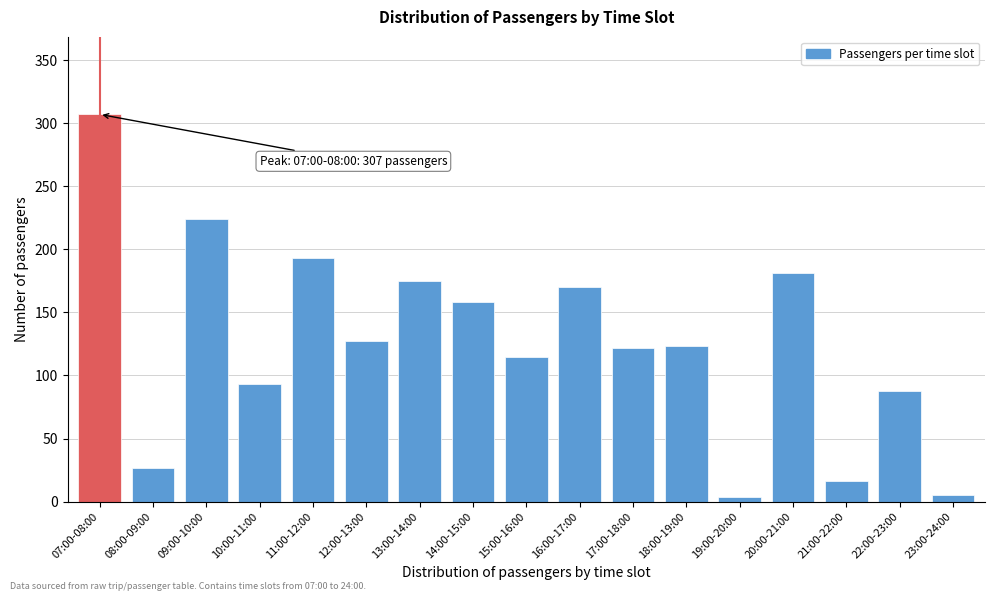

The value at 11:00-12:00 is 193. True or false?

True